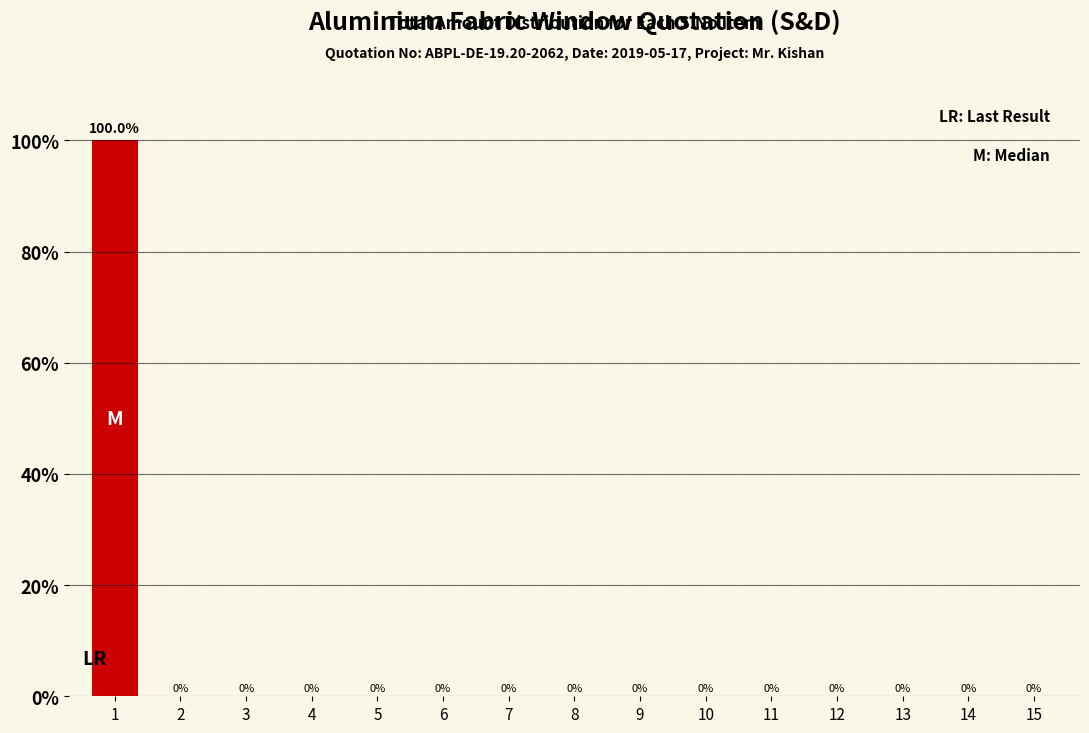

Is it true that the value at 9 is 0?

True